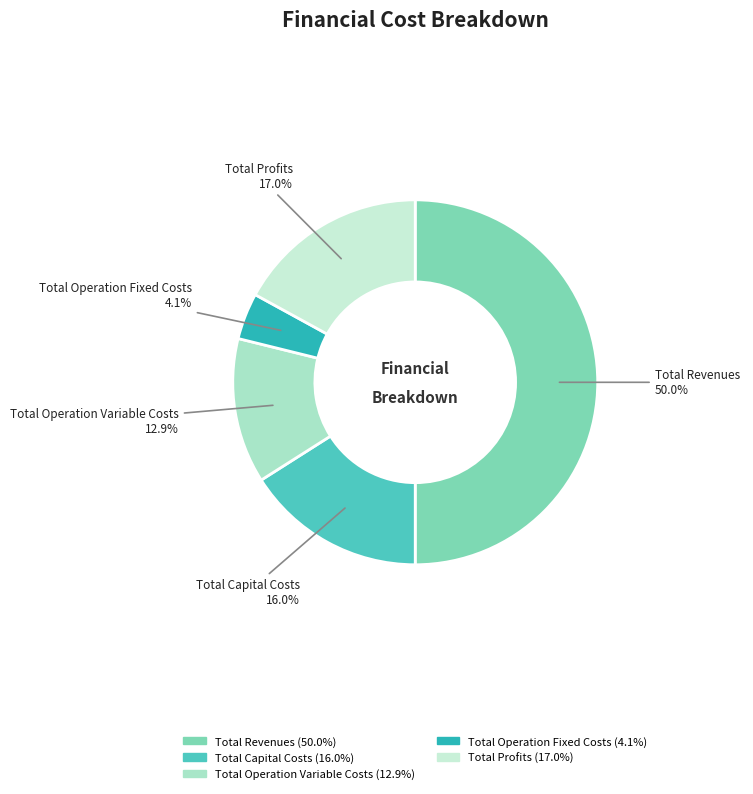

To the nearest percent, what is the difference between the Total Profits and Total Operation Variable Costs slice percentages?

4%